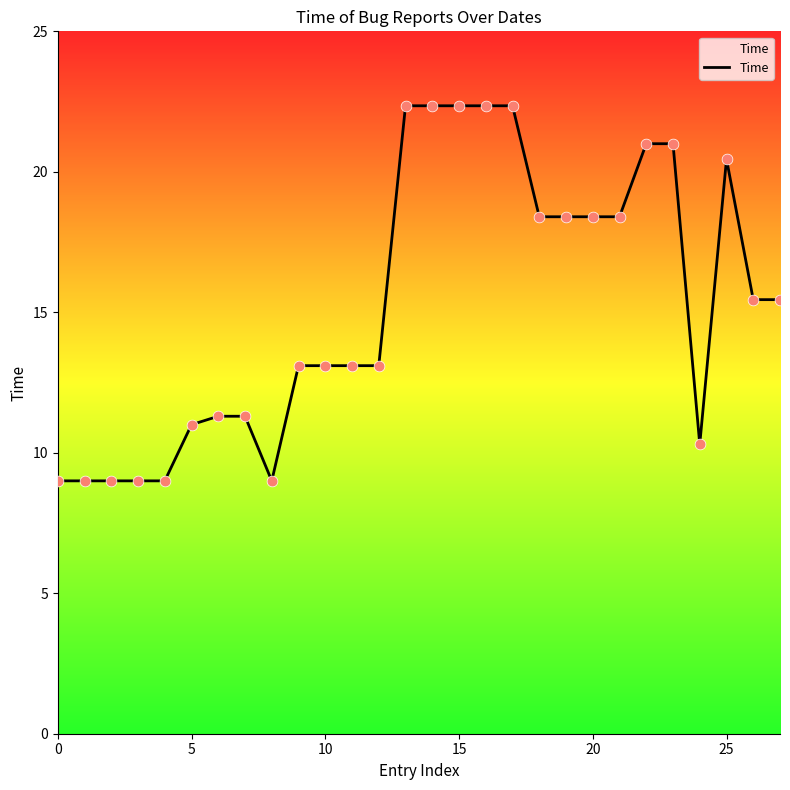

What is the greatest value displayed?

22.4